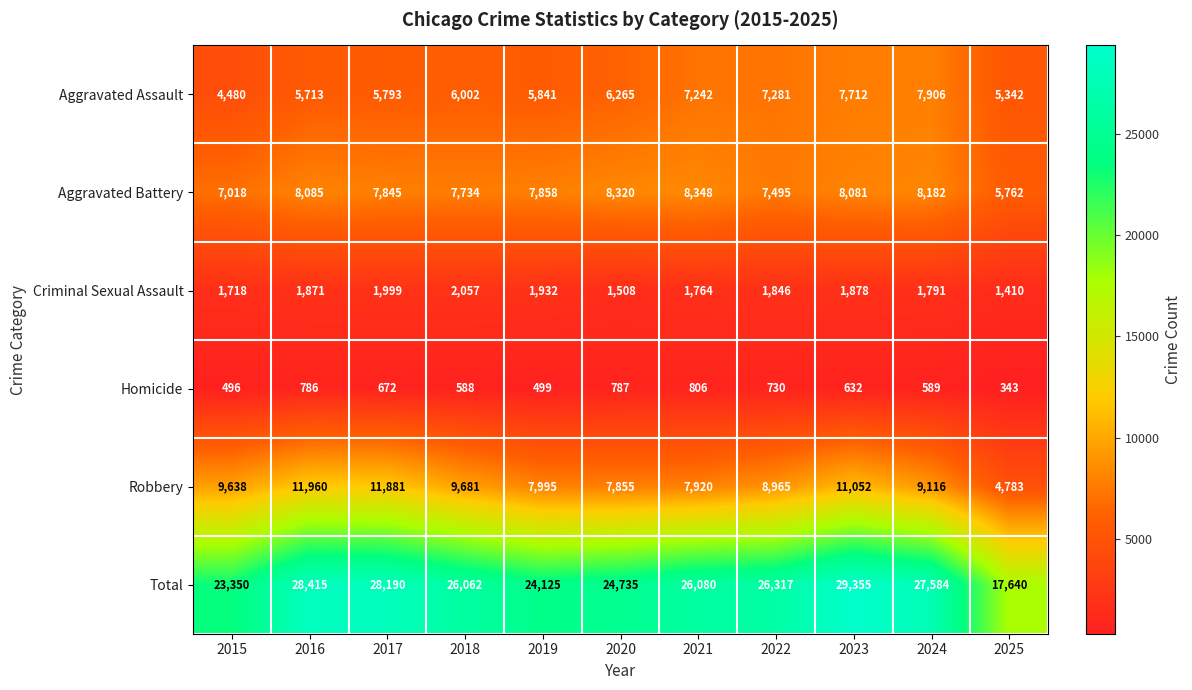

True or false: Robbery has a value of 7855 at 2020.

True